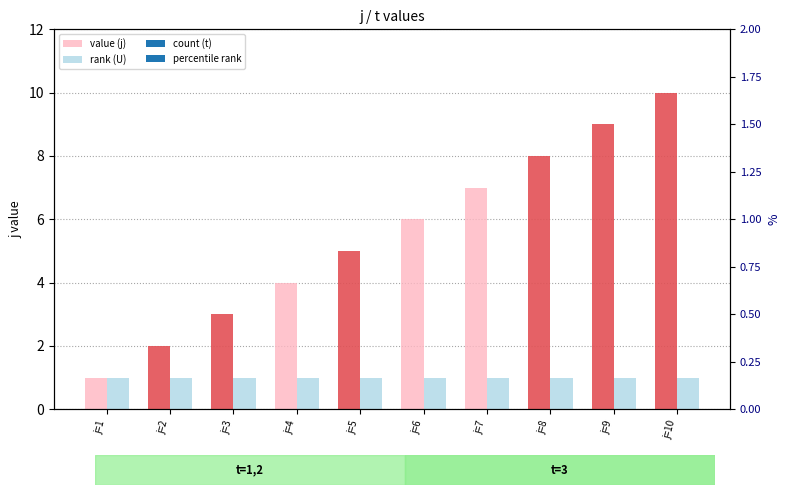

At which label does value (j) reach its minimum?

j=1